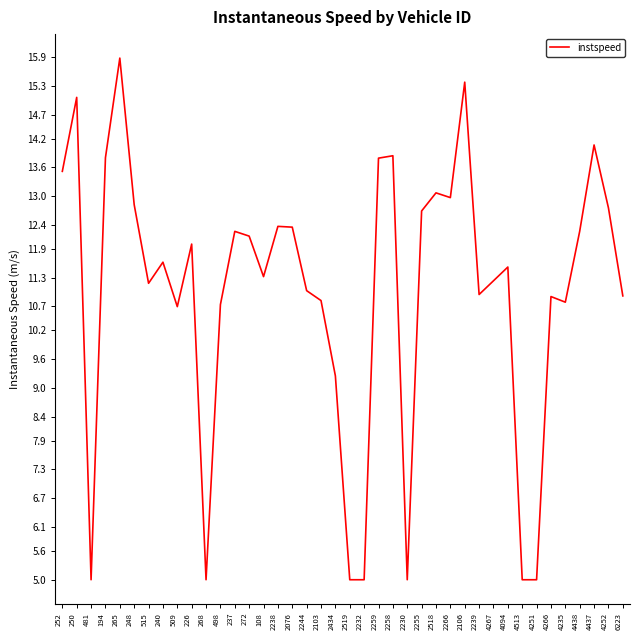

What position from the left is 4252?

39